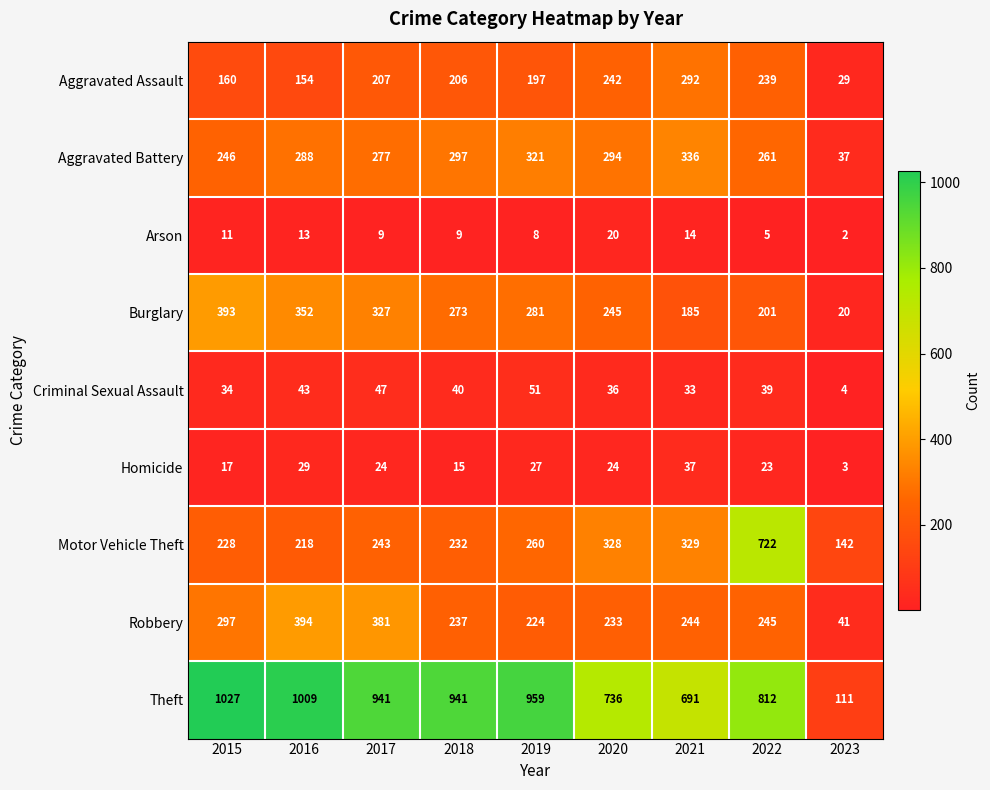

What is the sum of the Robbery values at 2022 and 2016?

639